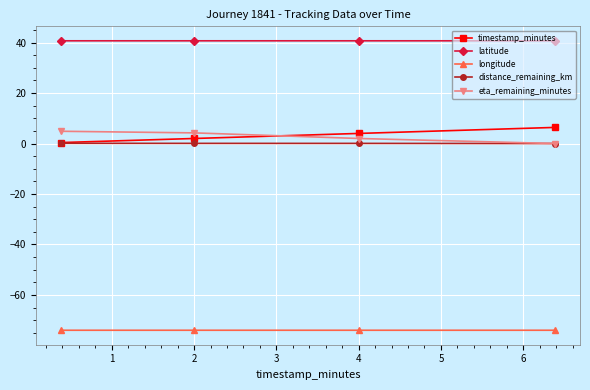

True or false: longitude and timestamp_minutes cross at least once.

False